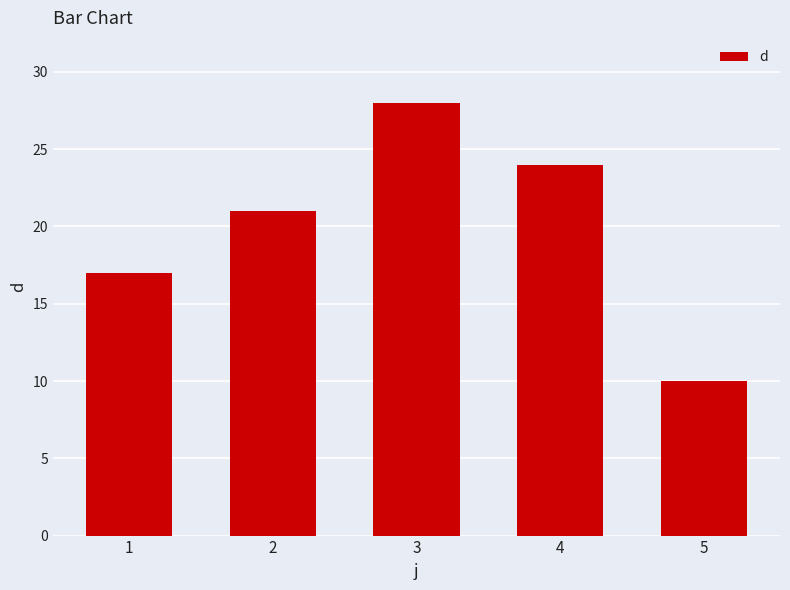

How many values are between 17 and 24?

3